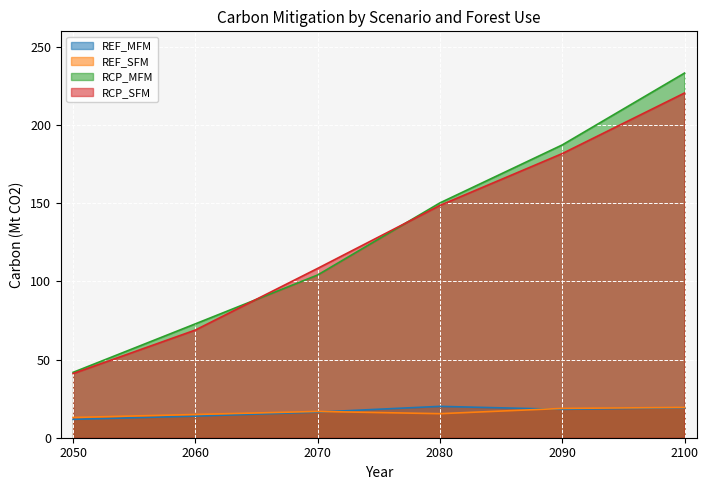

The value of RCP_MFM at 2090 is 65.5. True or false?

False